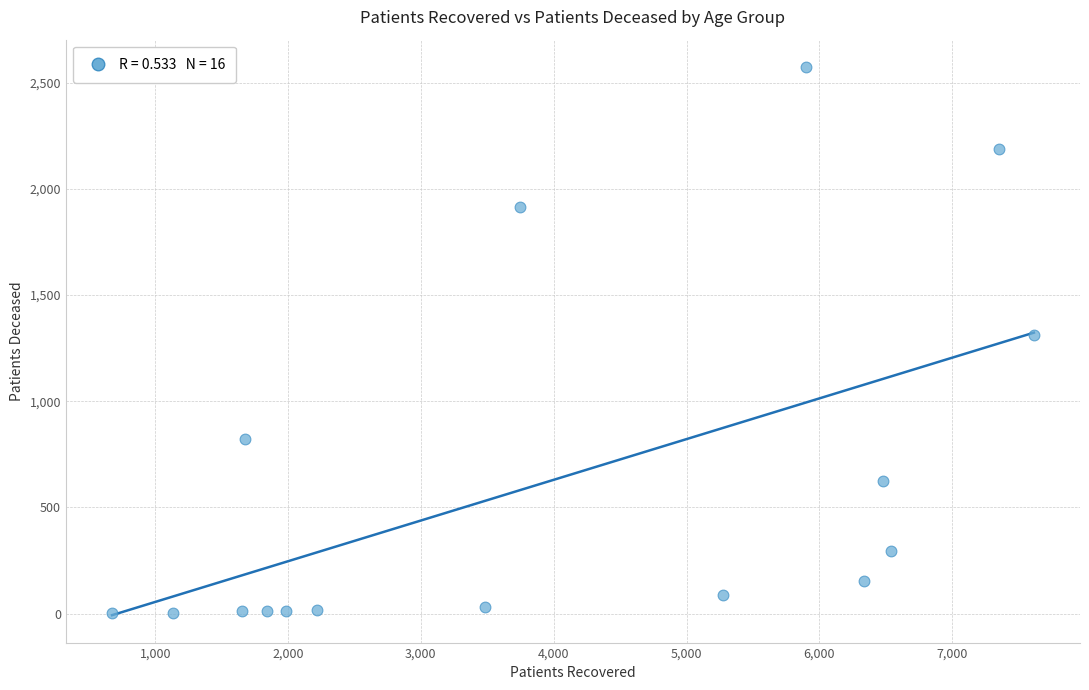

What is the range of X values (max minus min)?

6940